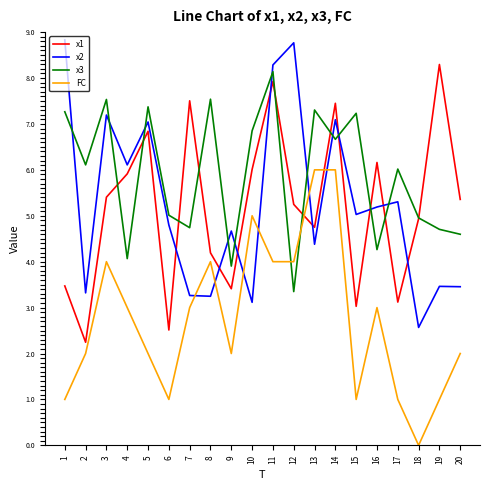

What are all the series names shown in the legend?

x1, x2, x3, FC